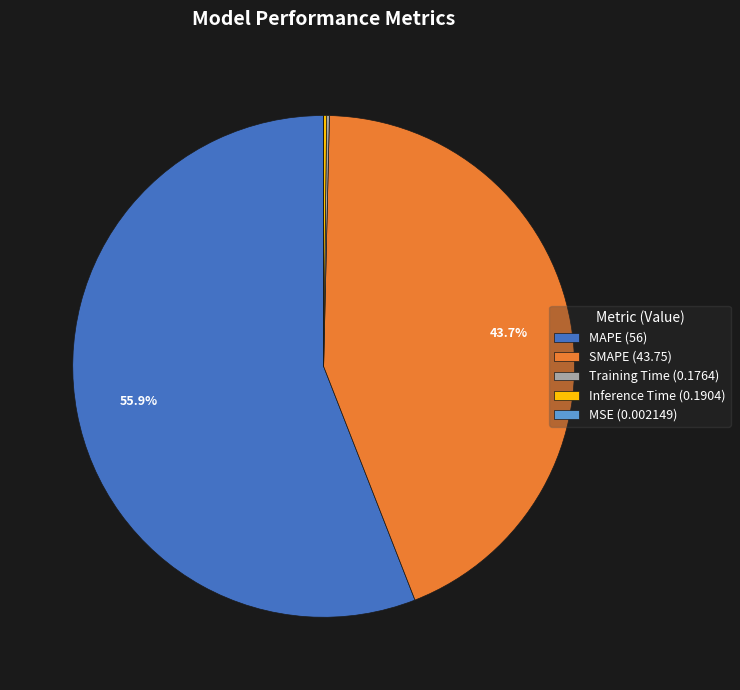

What percentage is NOT represented by SMAPE (43.75)?

56.3%